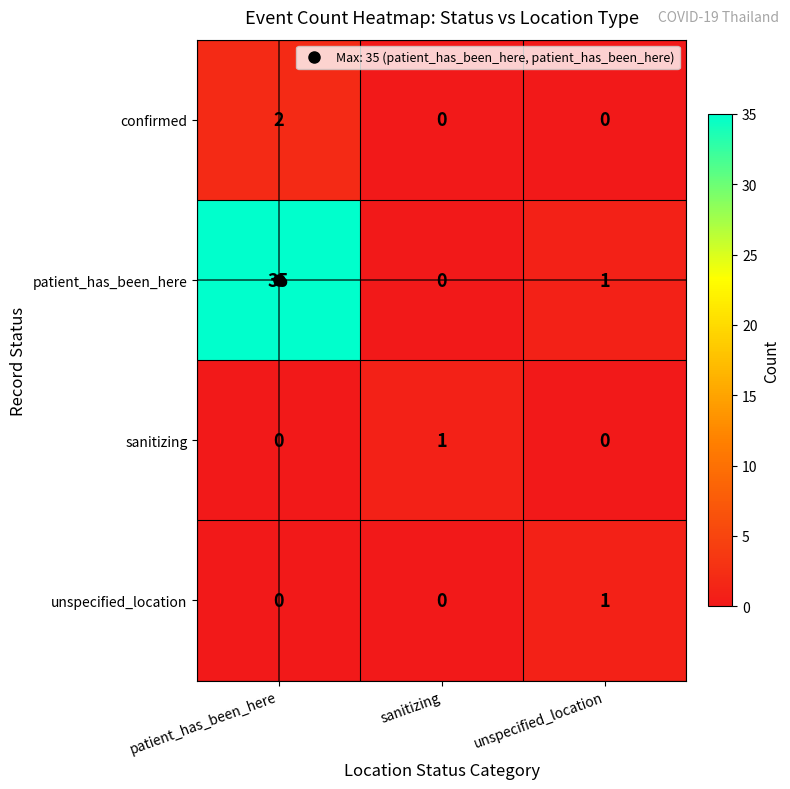

What is the difference between the highest and lowest values at patient_has_been_here?

35